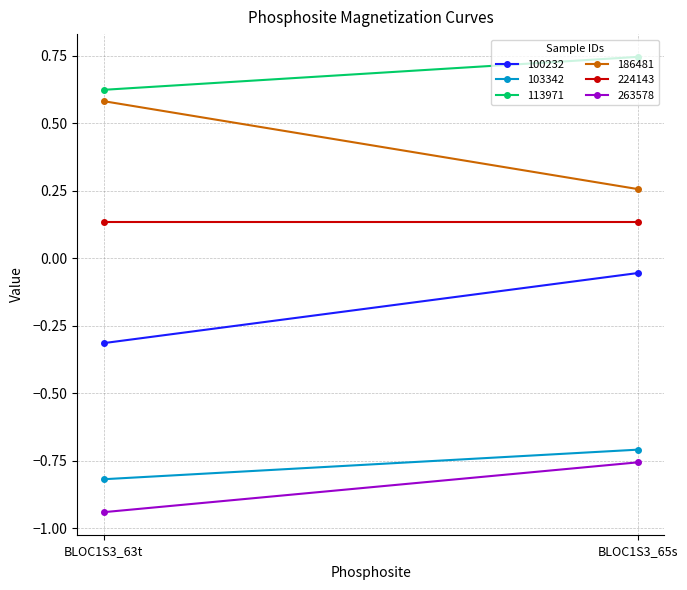

Reading right to left, list all the values displayed in this chart.

100232: -0.1	-0.3
103342: -0.7	-0.8
113971: 0.7	0.6
186481: 0.3	0.6
224143: 0.1	0.1
263578: -0.8	-0.9